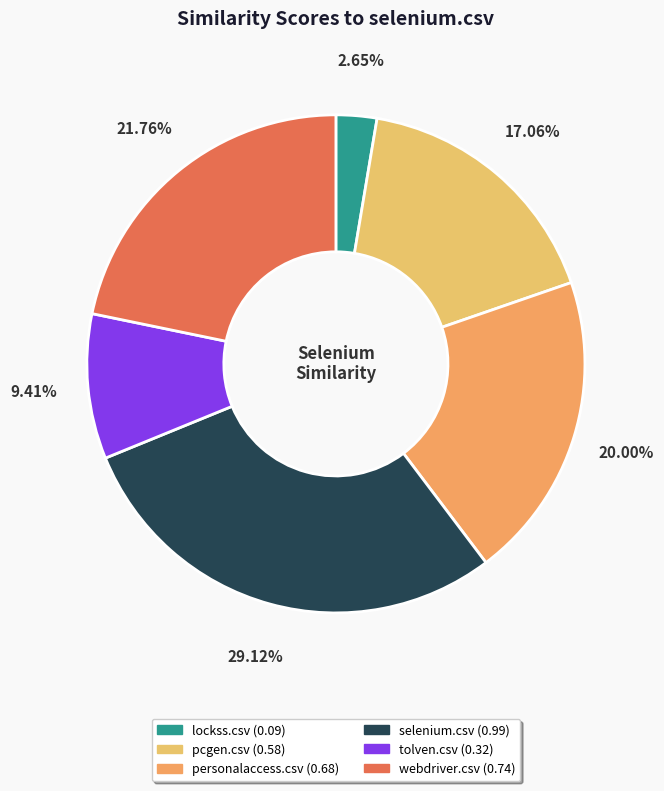

Combined, do tolven.csv and personalaccess.csv account for over 50%?

No